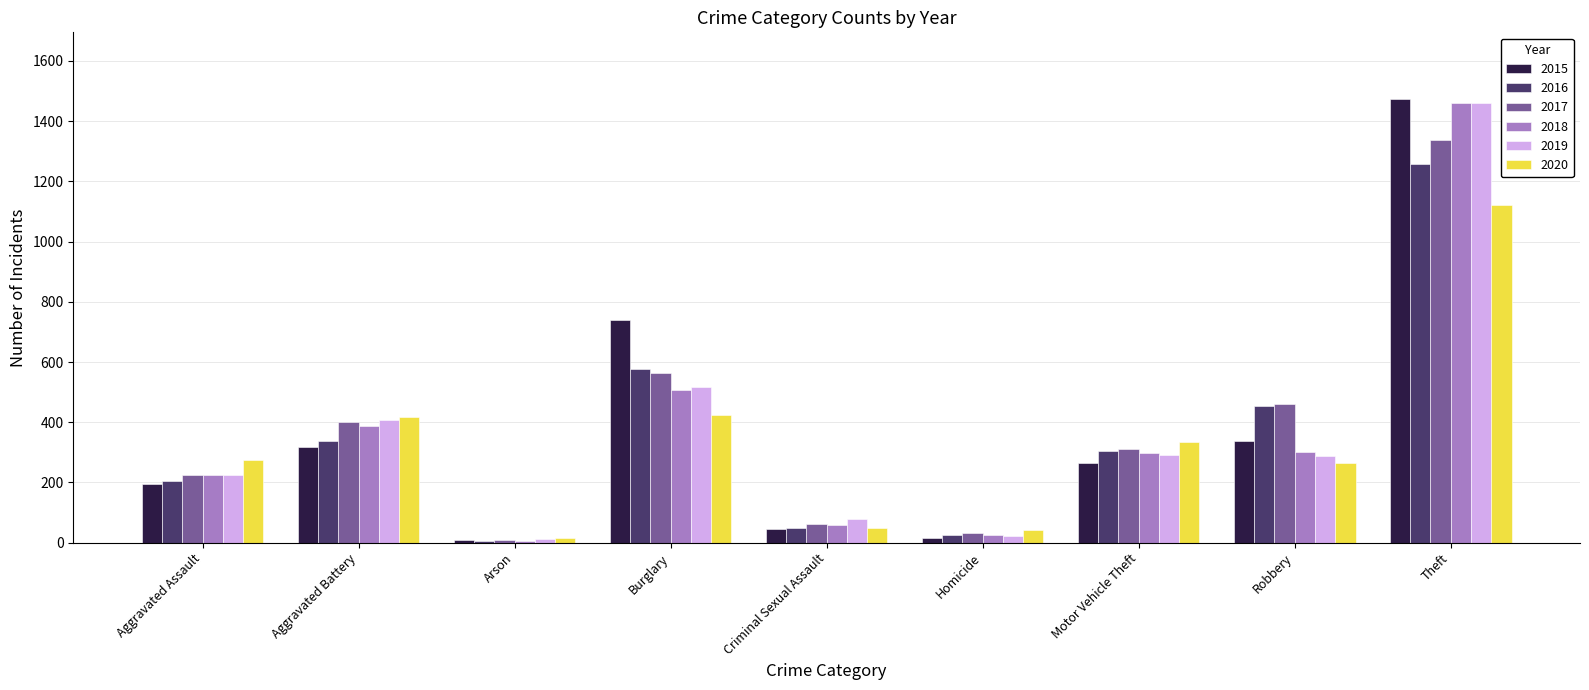

What is the total value across all series at Aggravated Battery?

2264